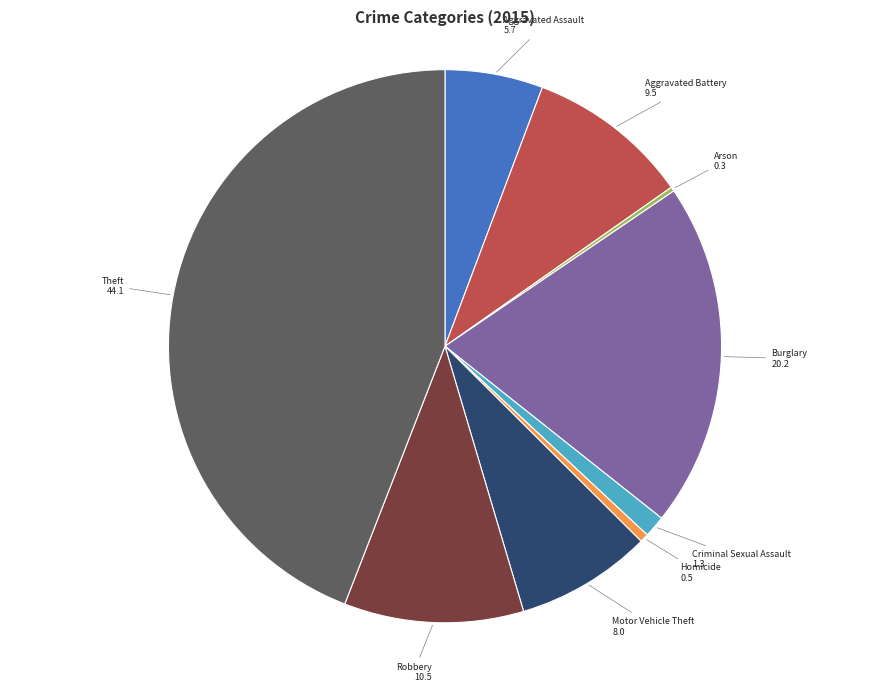

Does Motor Vehicle Theft account for over 50% of the chart?

No